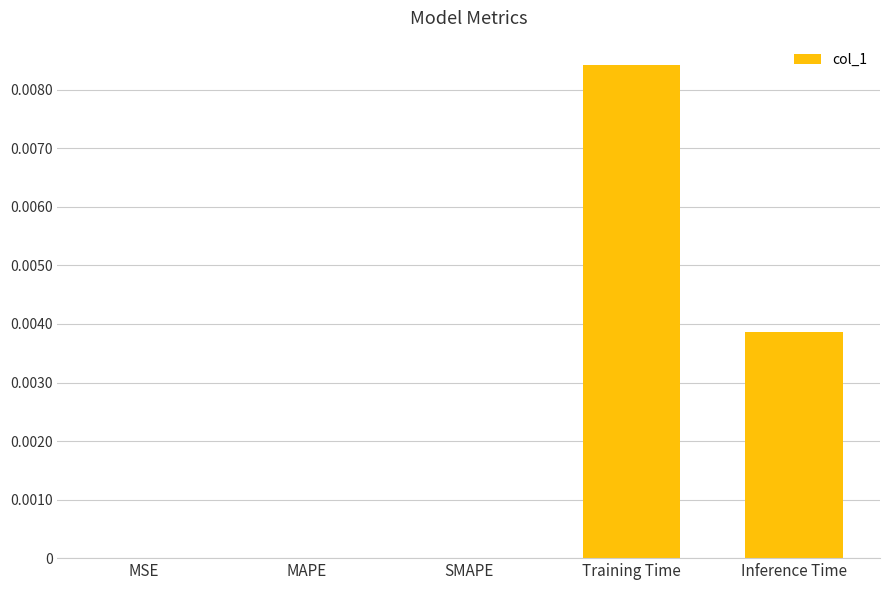

Between MAPE and Inference Time, which is larger?

Inference Time